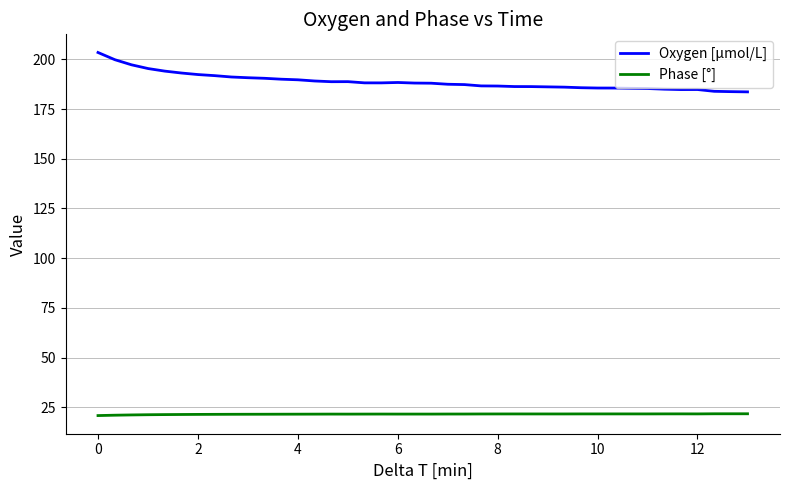

Rank the series by their average value, from lowest to highest.

Phase [°], Oxygen [μmol/L]